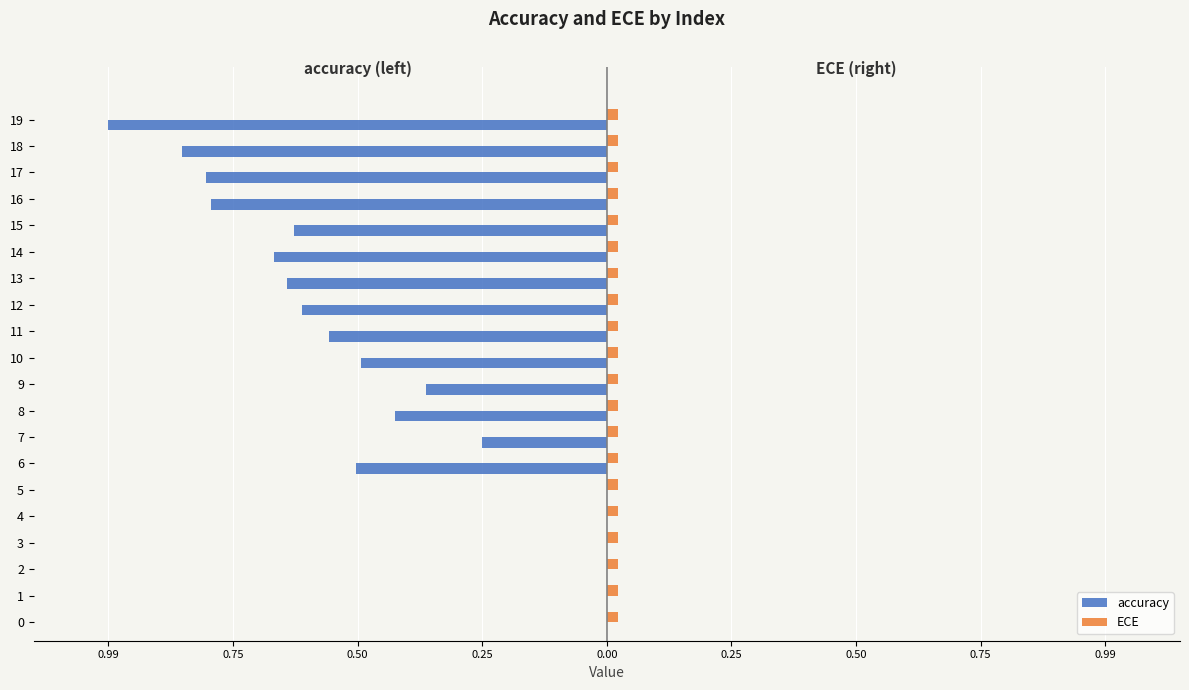

What are all the series names shown in the legend?

accuracy, ECE